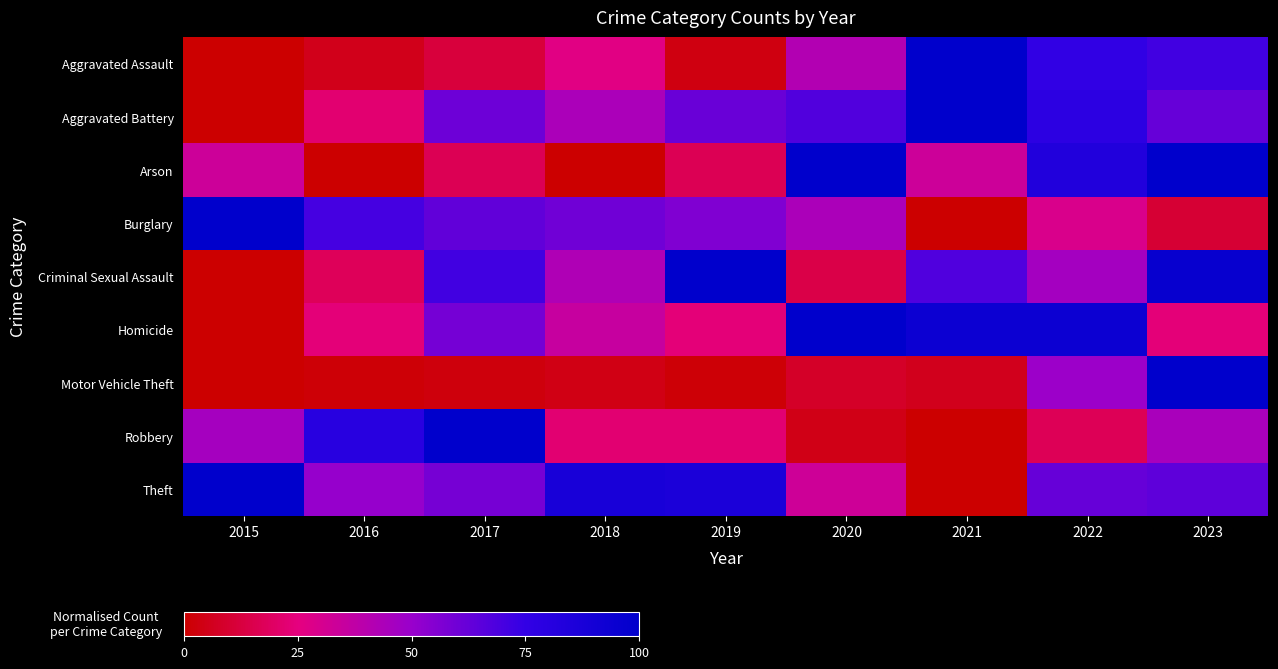

Count the number of categories in the chart.

9